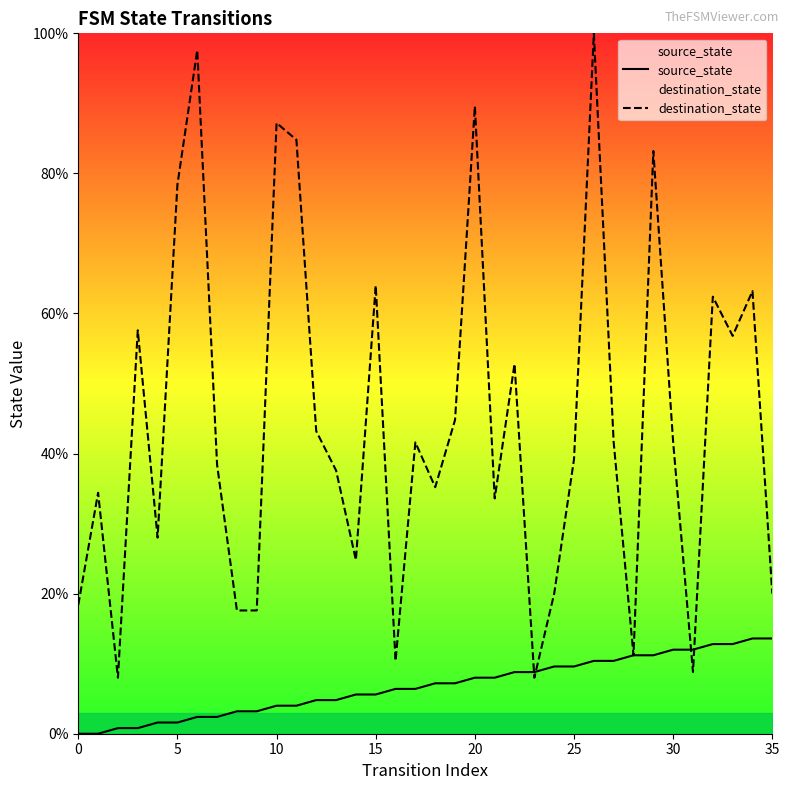

What is the label of the 12th point from the left?

11